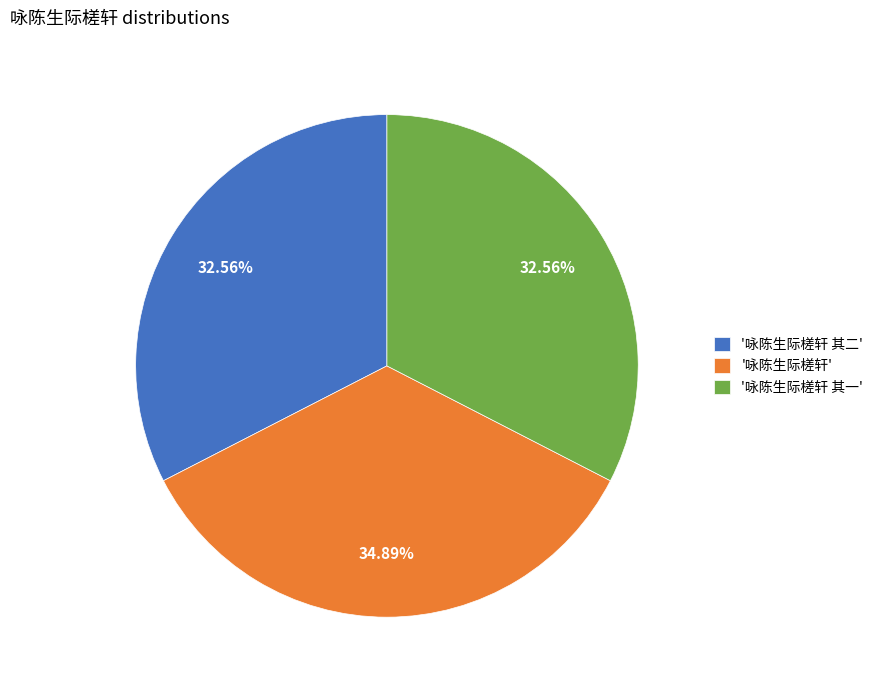

Combined, do '咏陈生际槎轩 其二' and '咏陈生际槎轩' account for over 50%?

Yes